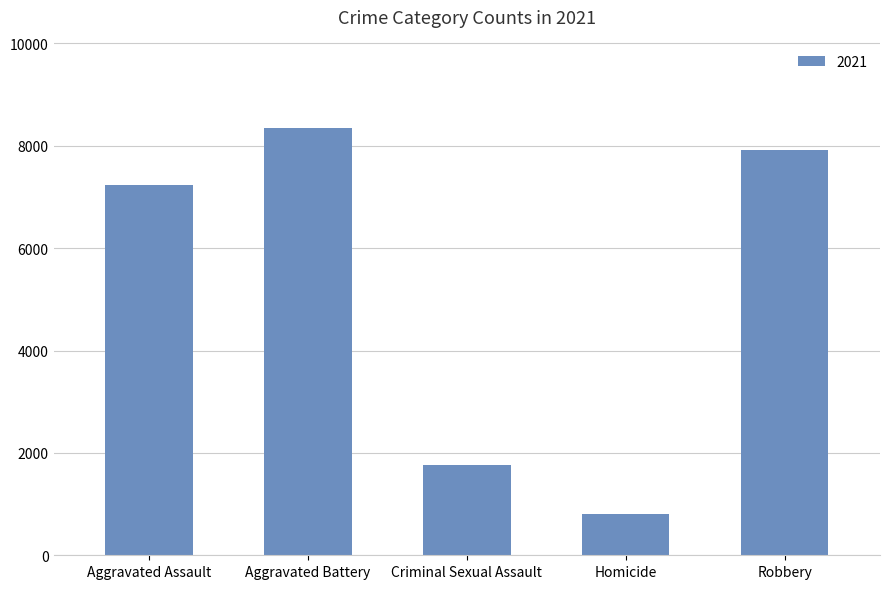

How many bars are there in total?

5